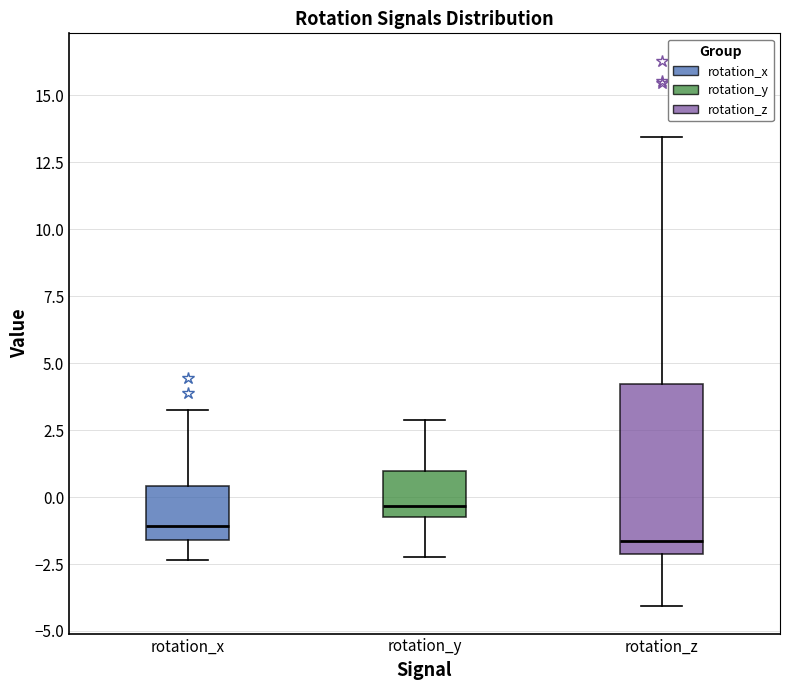

Which box's median line is the highest?

rotation_y